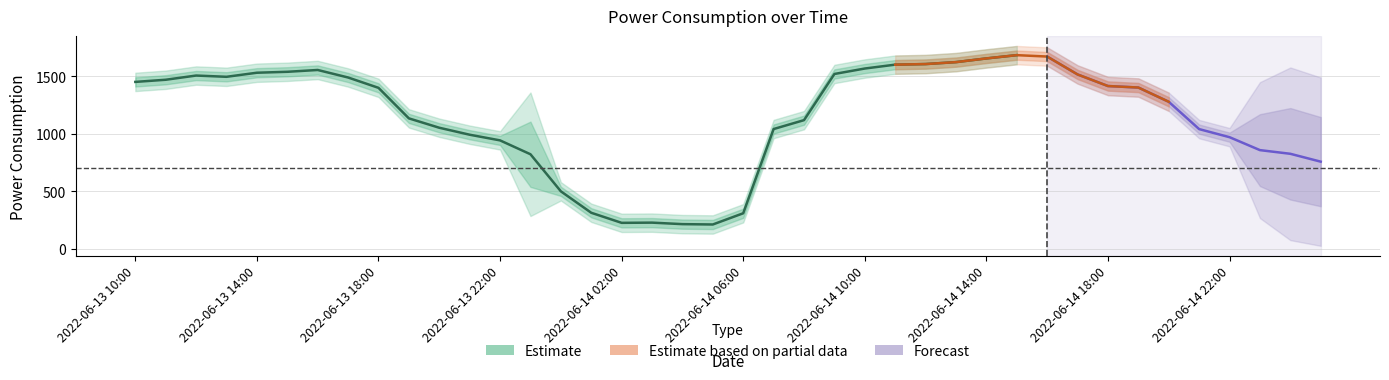

How many lines are shown in the chart?

2